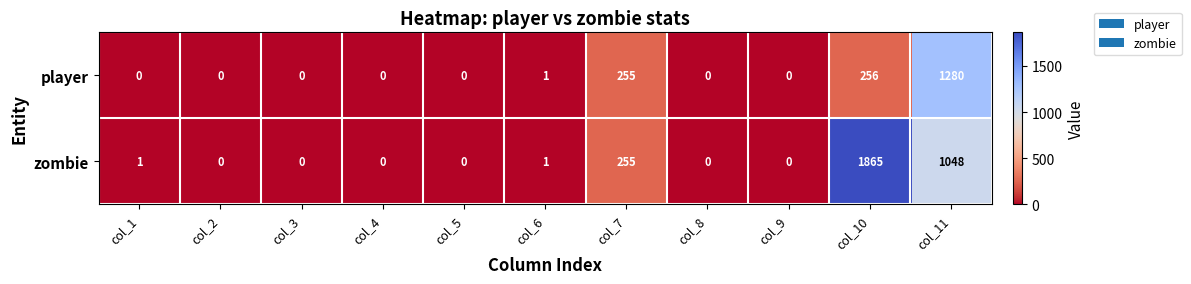

What is the difference between the second highest and minimum values in the zombie series?

1048